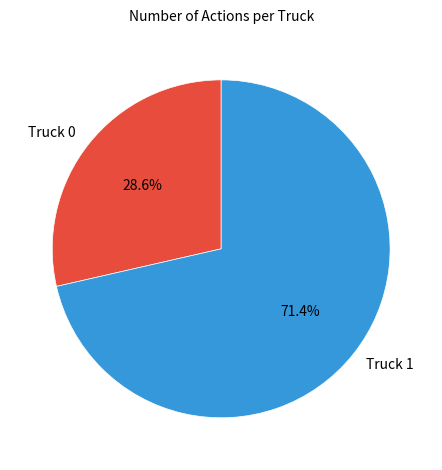

To the nearest percent, what portion does Truck 1 represent?

71%